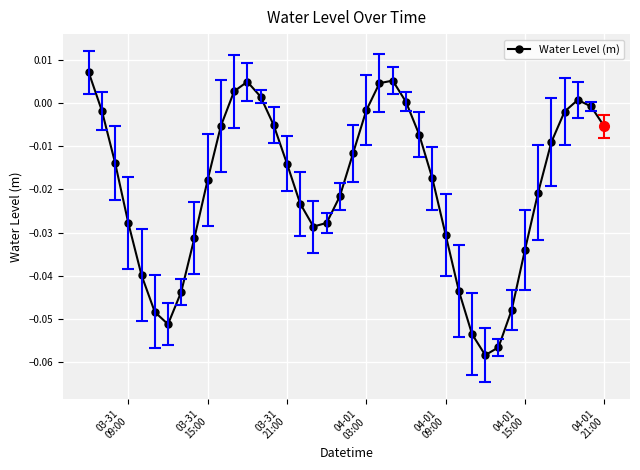

True or false: there are more than 2 points higher than both neighbors.

True